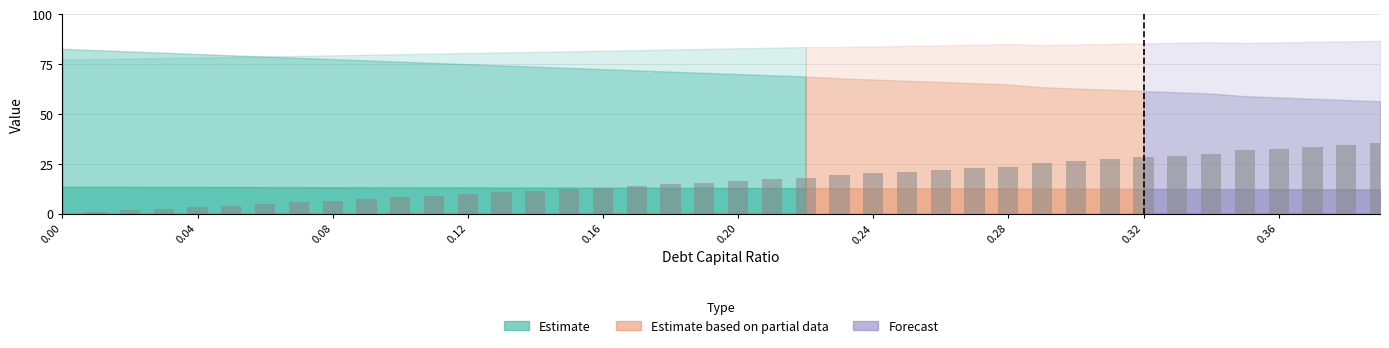

What is the maximum value shown in the chart?

35.4